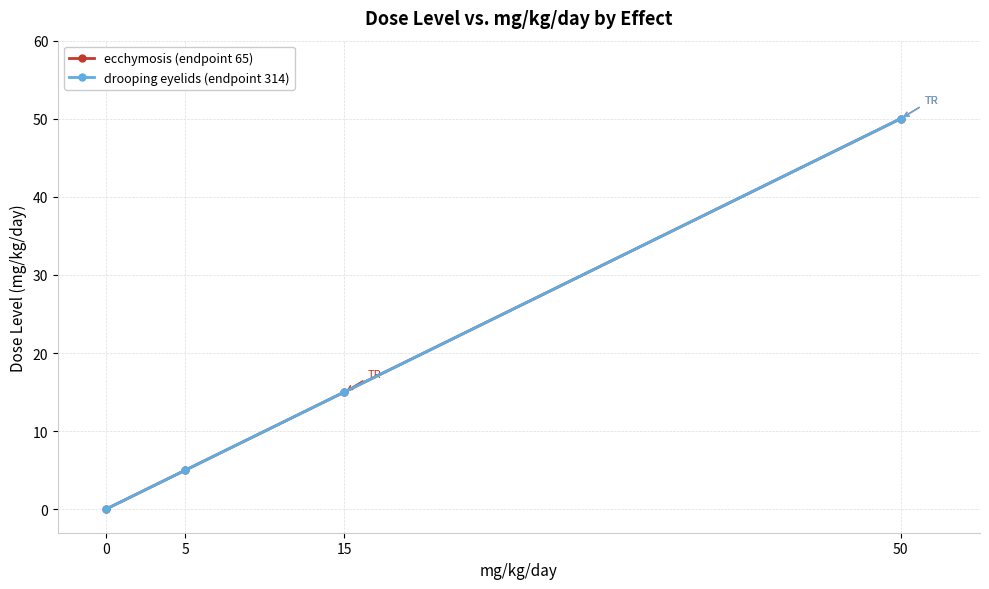

Read the drooping eyelids (endpoint 314) value at 15.

15